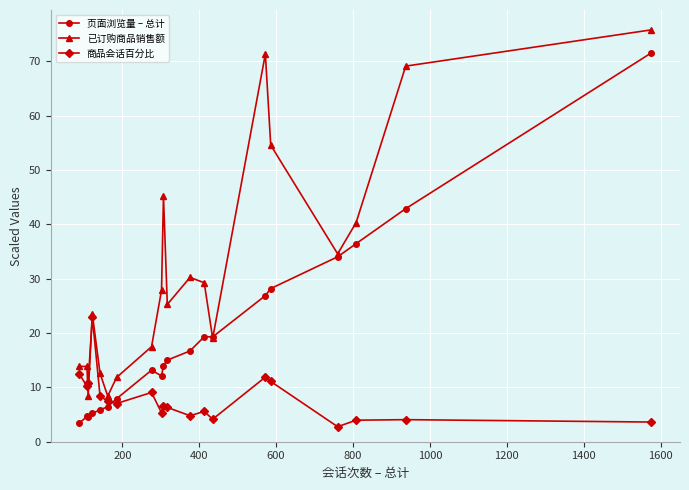

Rank the series by their maximum value, from highest to lowest.

已订购商品销售额, 页面浏览量 – 总计, 商品会话百分比